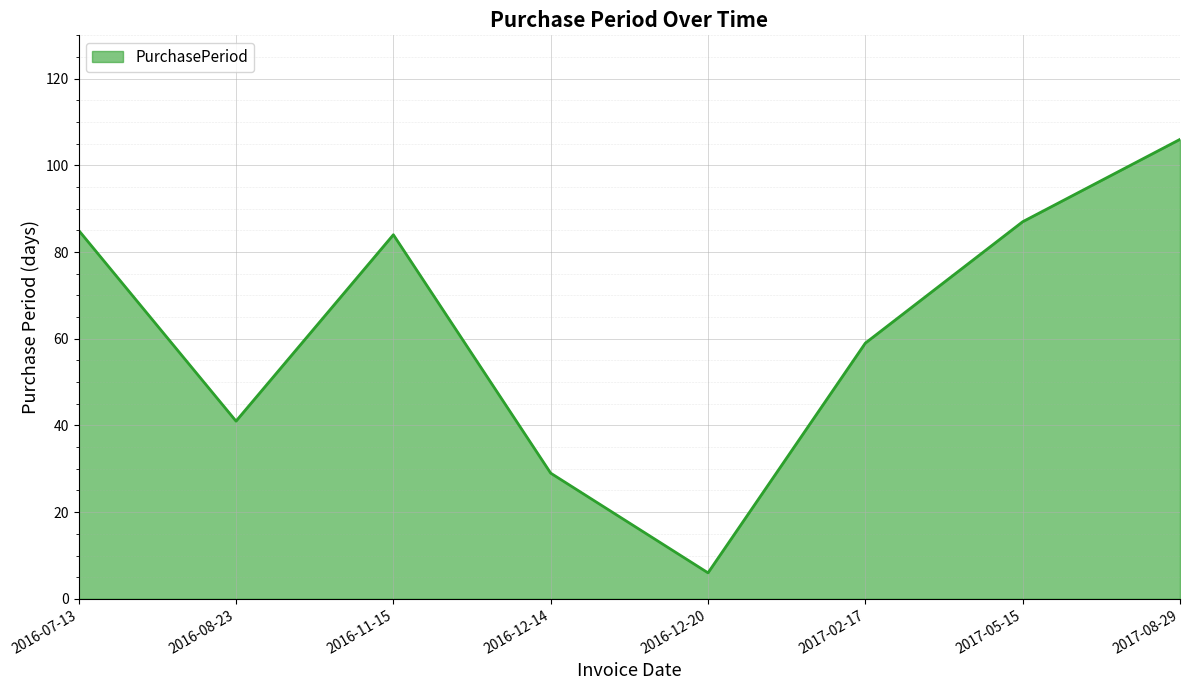

Reading left to right, what are all the values shown in this chart?

85	41	84	29	6	59	87	106